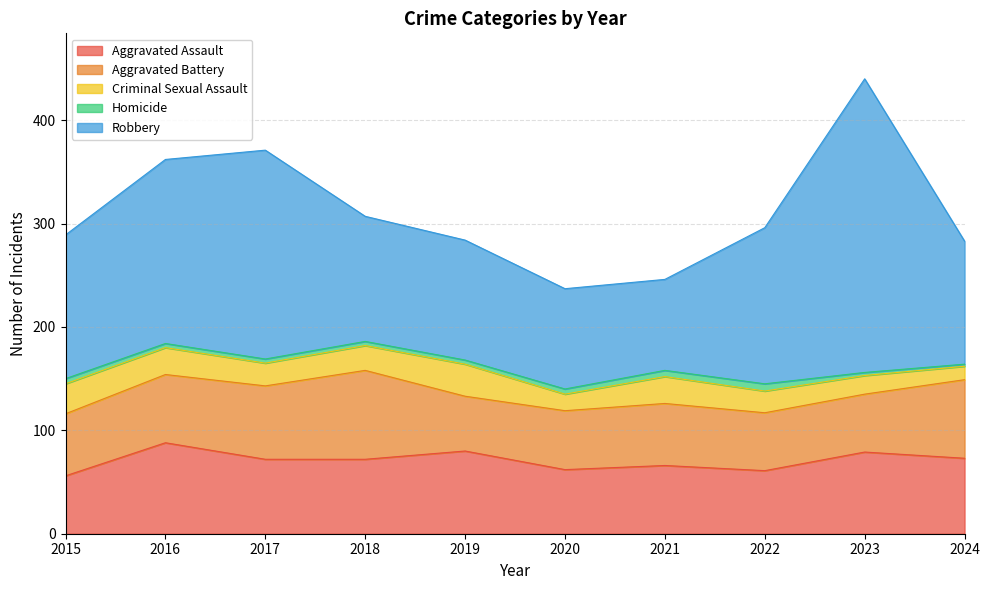

At which label does Robbery first exceed 139?

2016